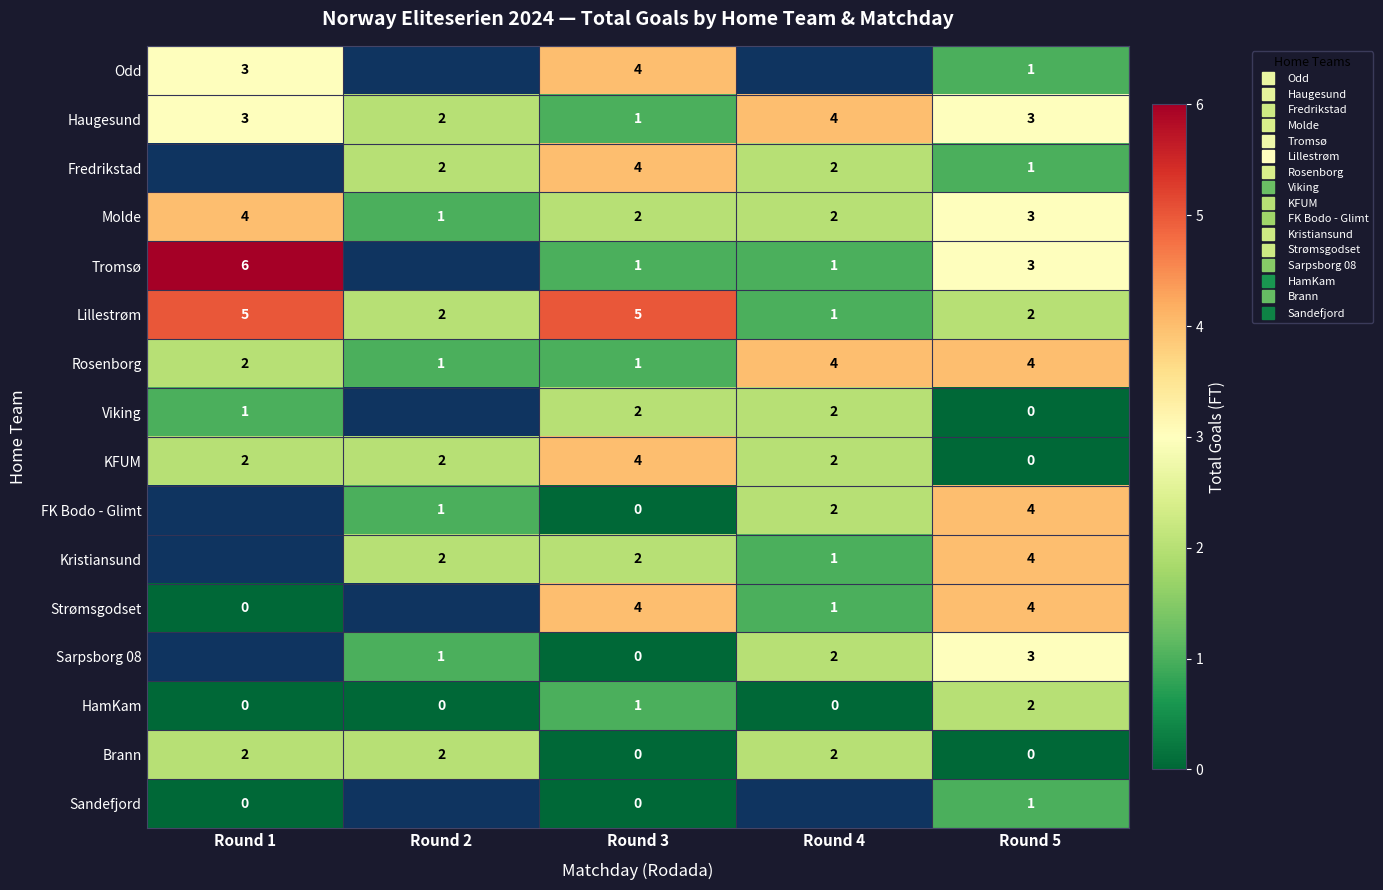

At Round 1, list the series in order from largest to smallest.

Fredrikstad, Tromsø, Lillestrøm, Molde, Odd, Haugesund, Rosenborg, KFUM, Viking, FK Bodo - Glimt, Kristiansund, Sarpsborg 08, Brann, Strømsgodset, HamKam, Sandefjord